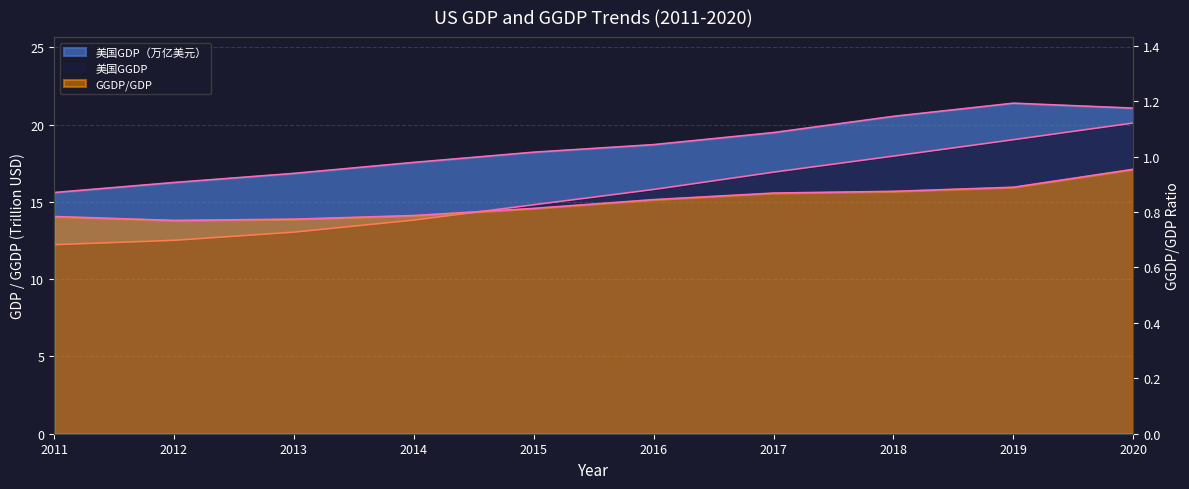

Where is 美国GGDP nearest to the value 16?

2016